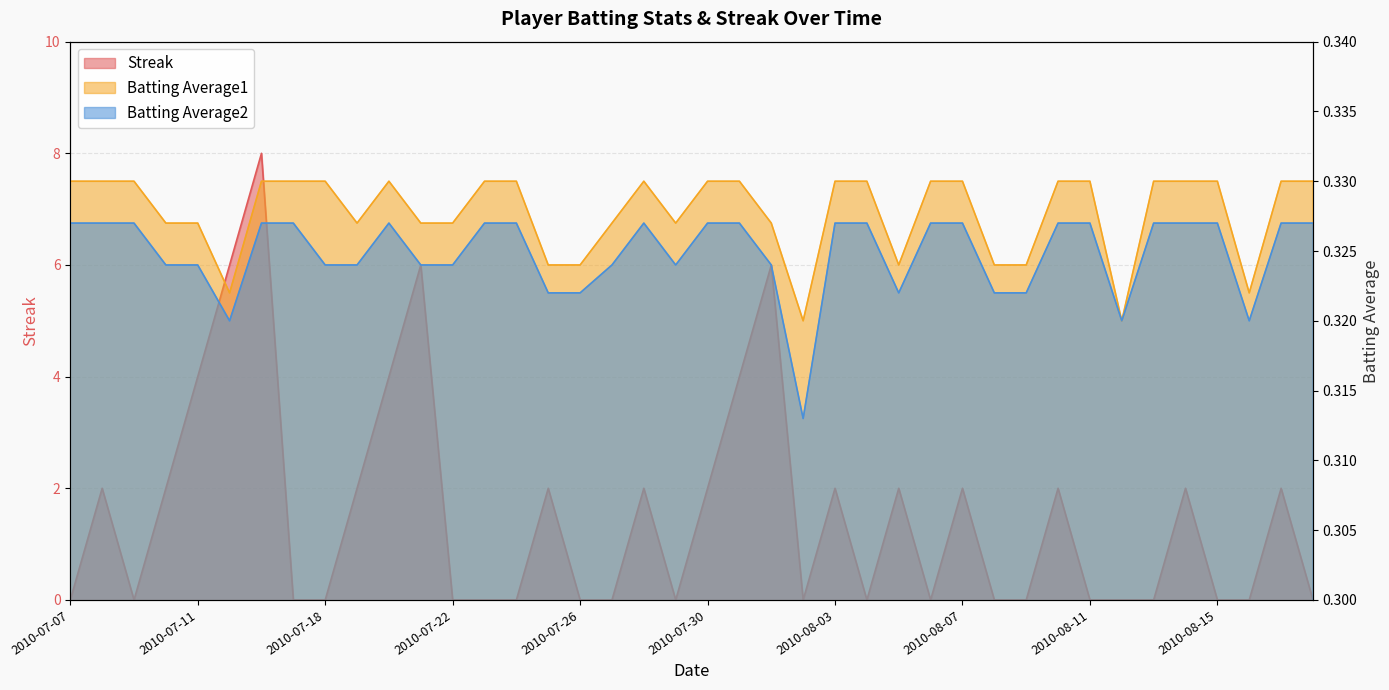

Which series has the largest total across all categories?

Streak